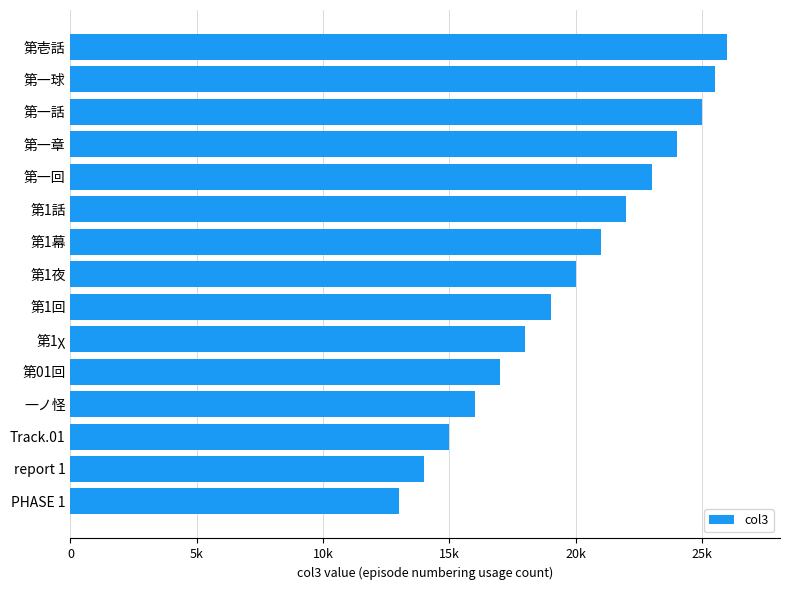

What is the difference between the maximum and minimum values?

13000